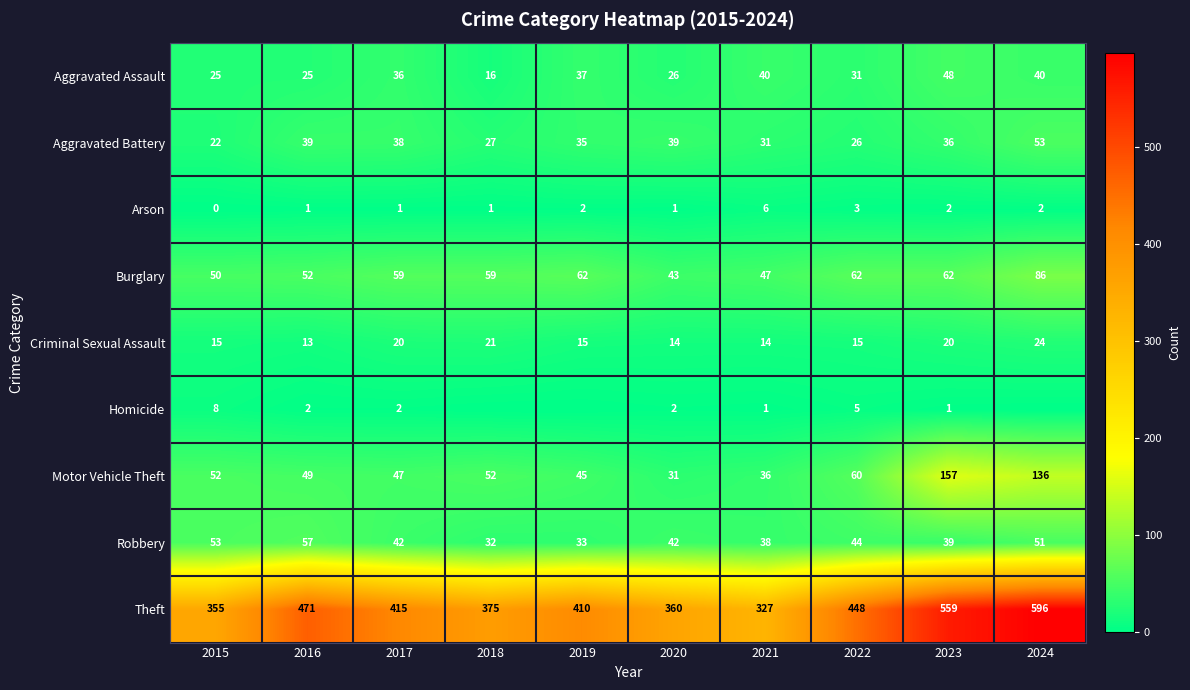

What value does the Motor Vehicle Theft series have at 2024?

136